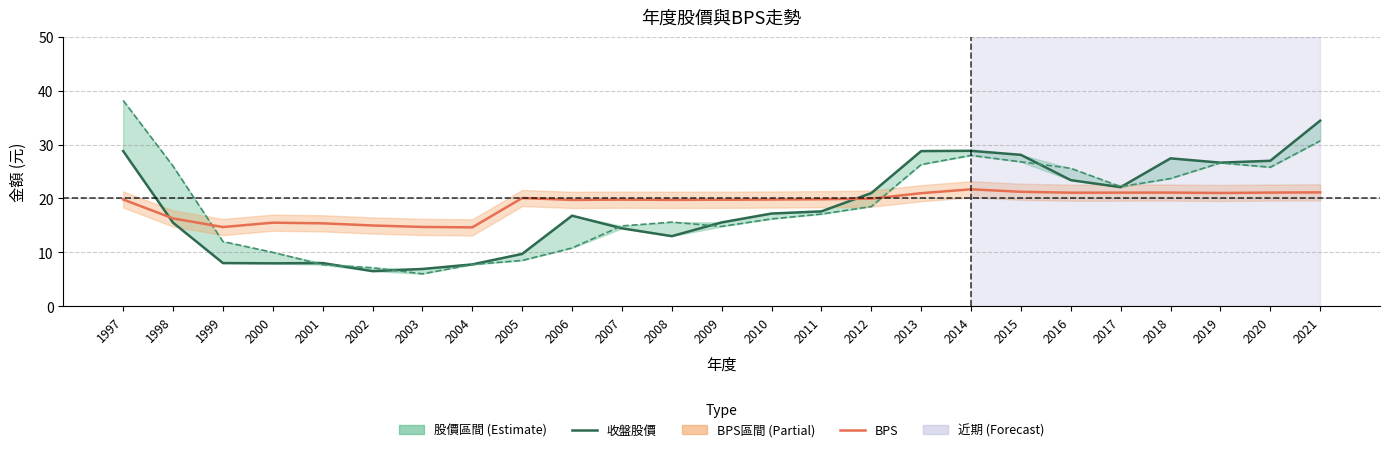

How many interior local peaks does the 收盤股價 series have?

4